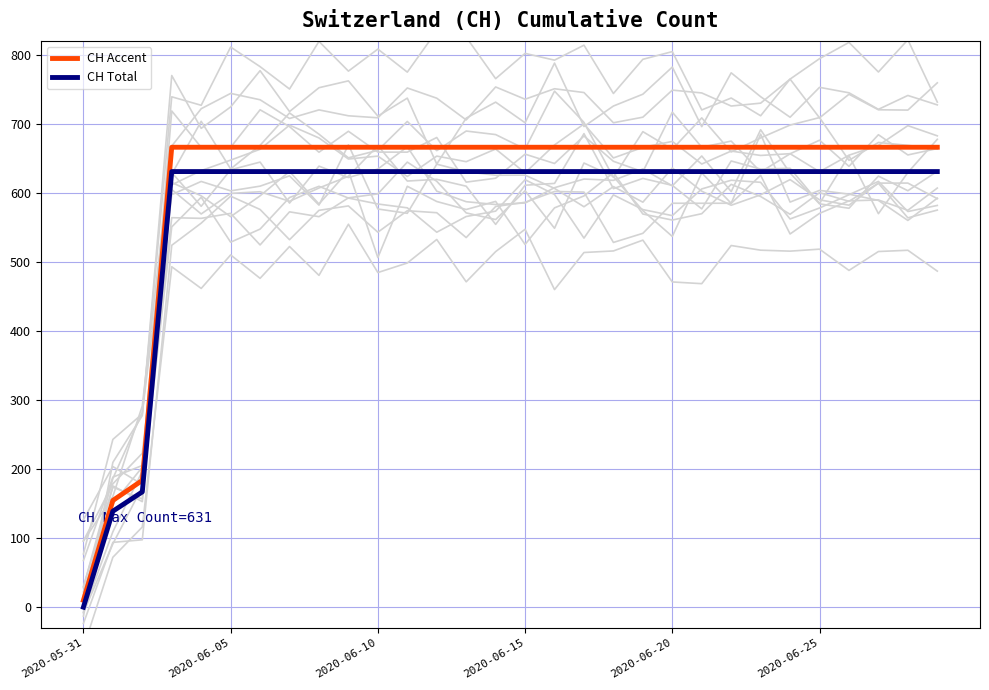

What is the highest value of the CH Accent series?

666.2